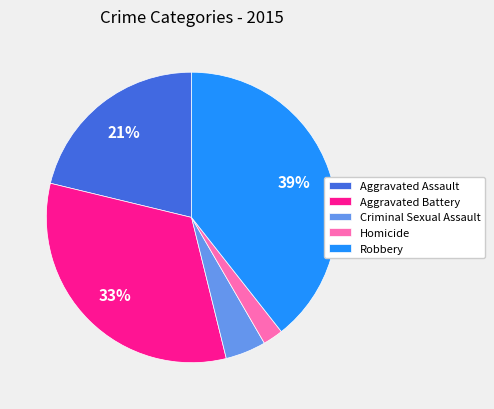

Which category has the smallest portion of the pie?

Homicide